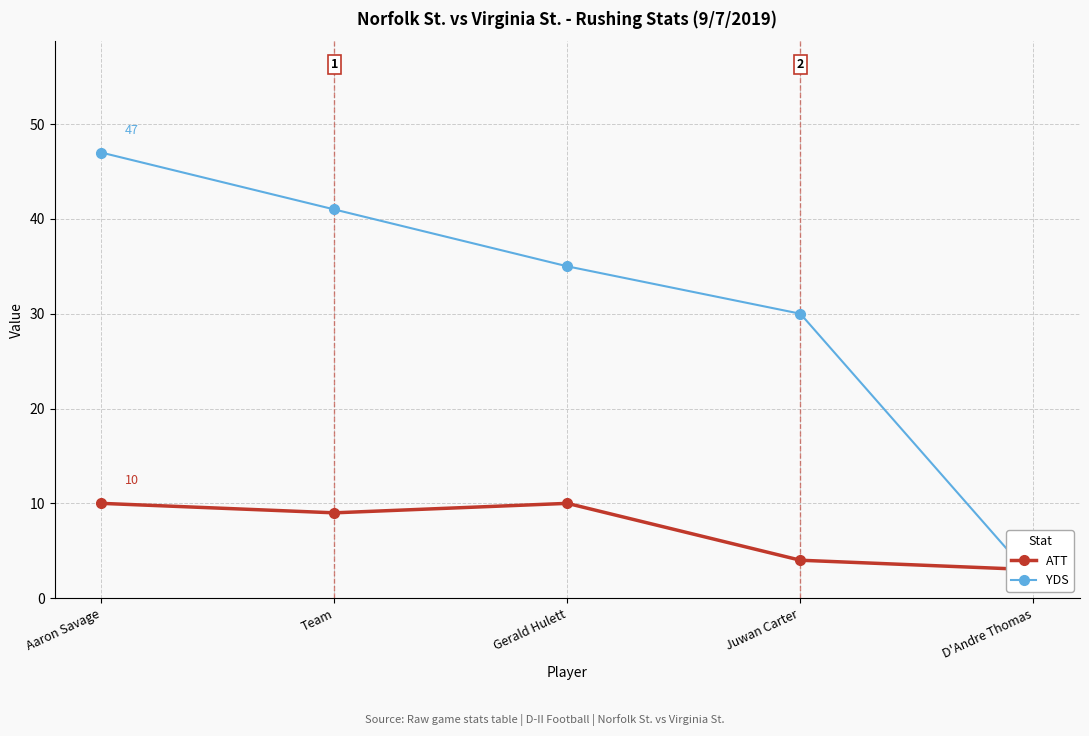

What is the label of the 5th point from the left?

D'Andre Thomas